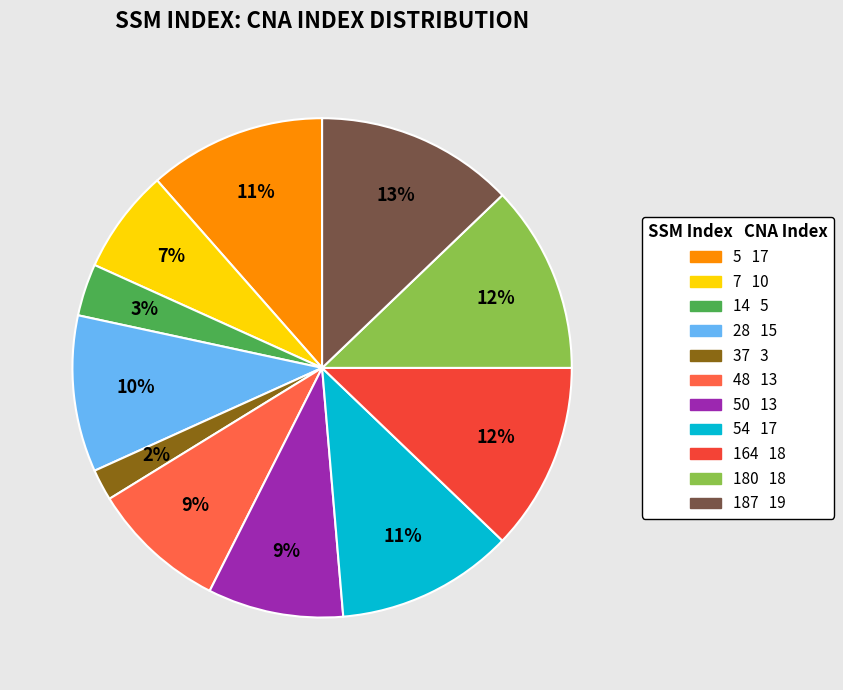

Count the number of slices in the pie.

11